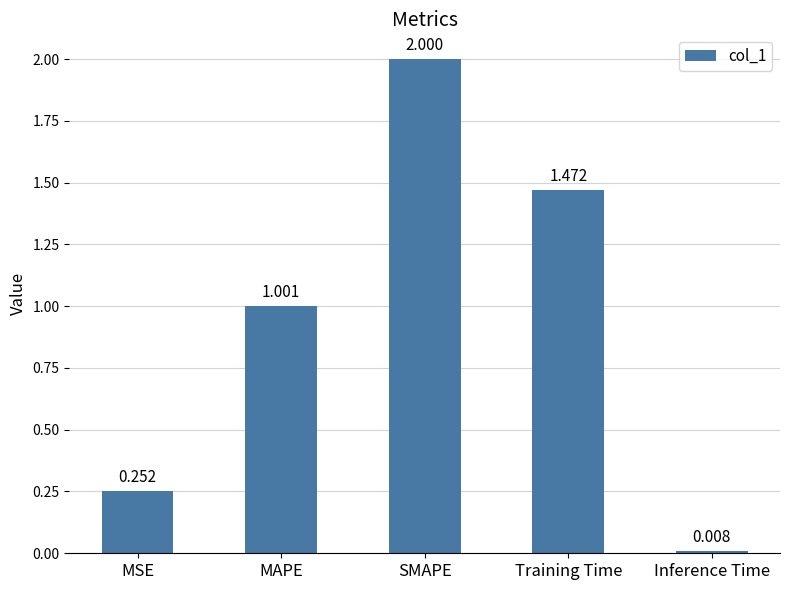

Between Training Time and Inference Time, which is larger?

Training Time